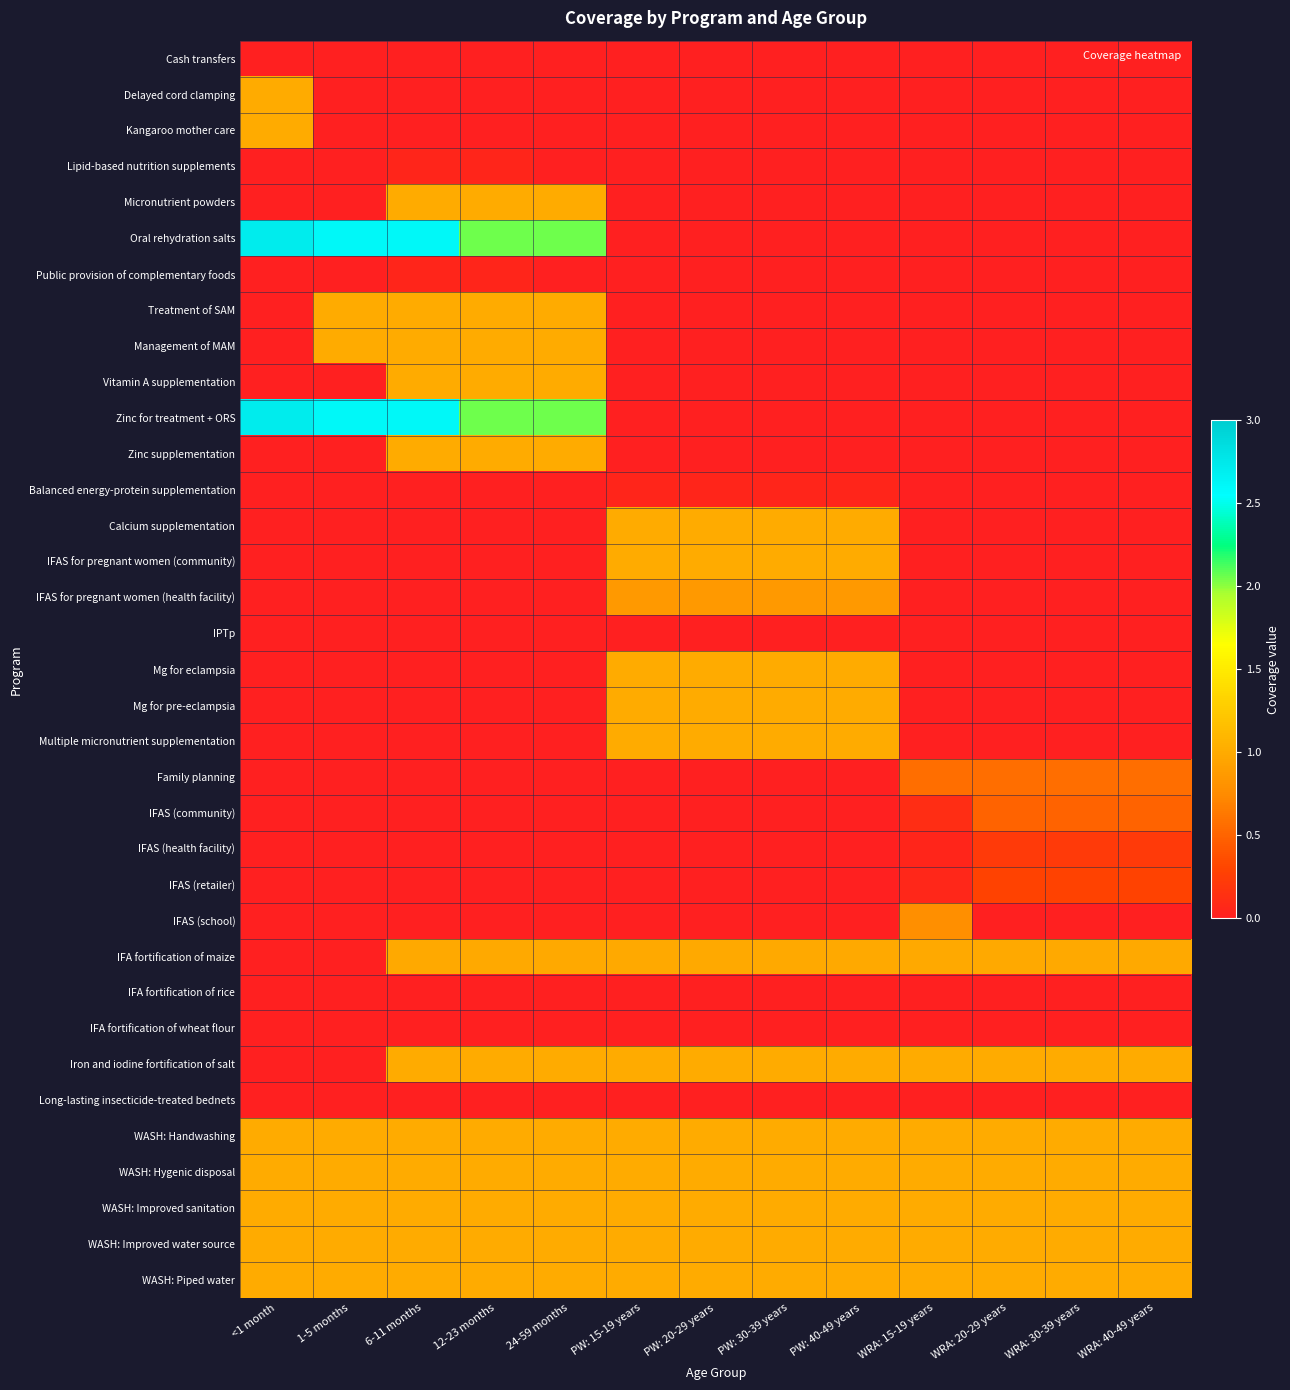

Which series has the largest range (max minus min)?

Oral rehydration salts